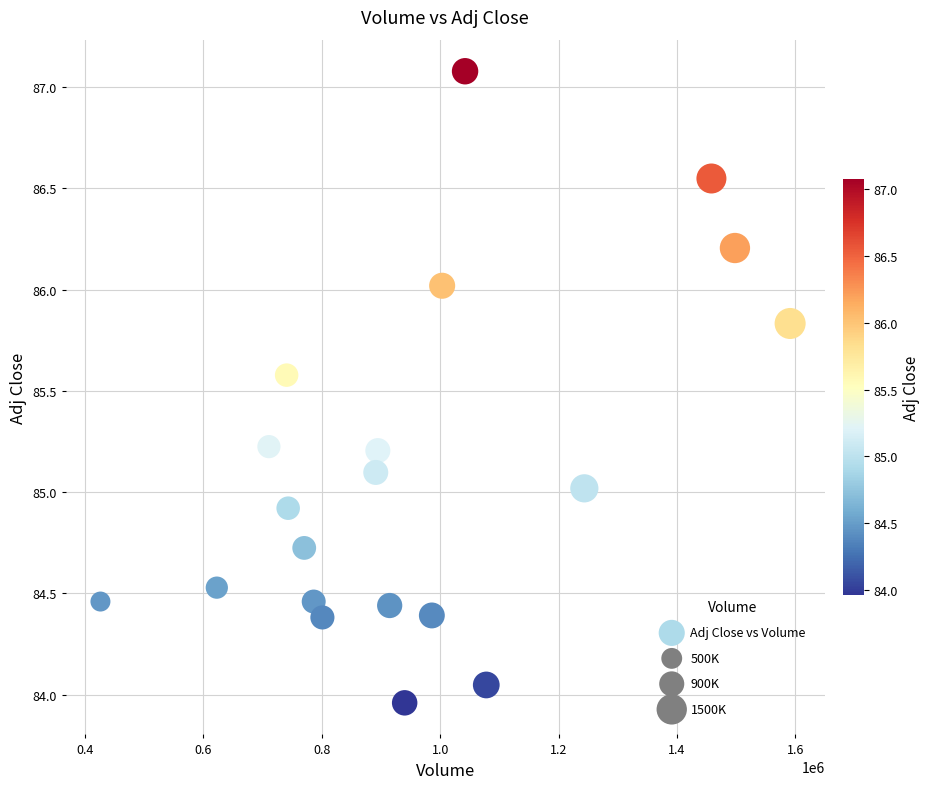

What is the range of X values (max minus min)?

1164600.0